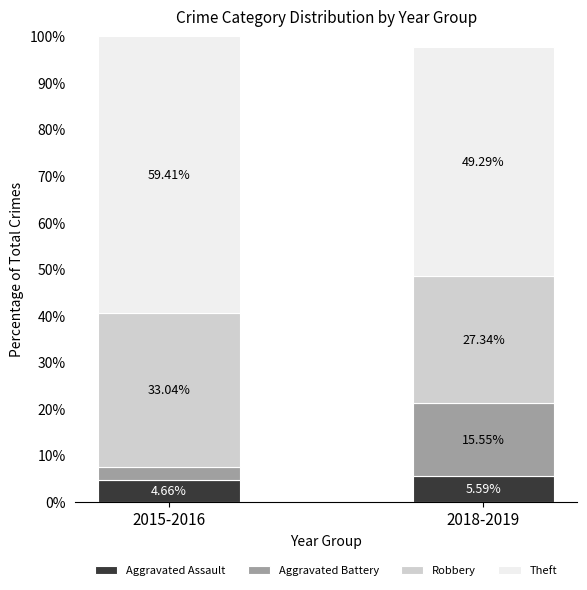

What is the value of the Aggravated Assault bar at the 2nd from the left?

5.6